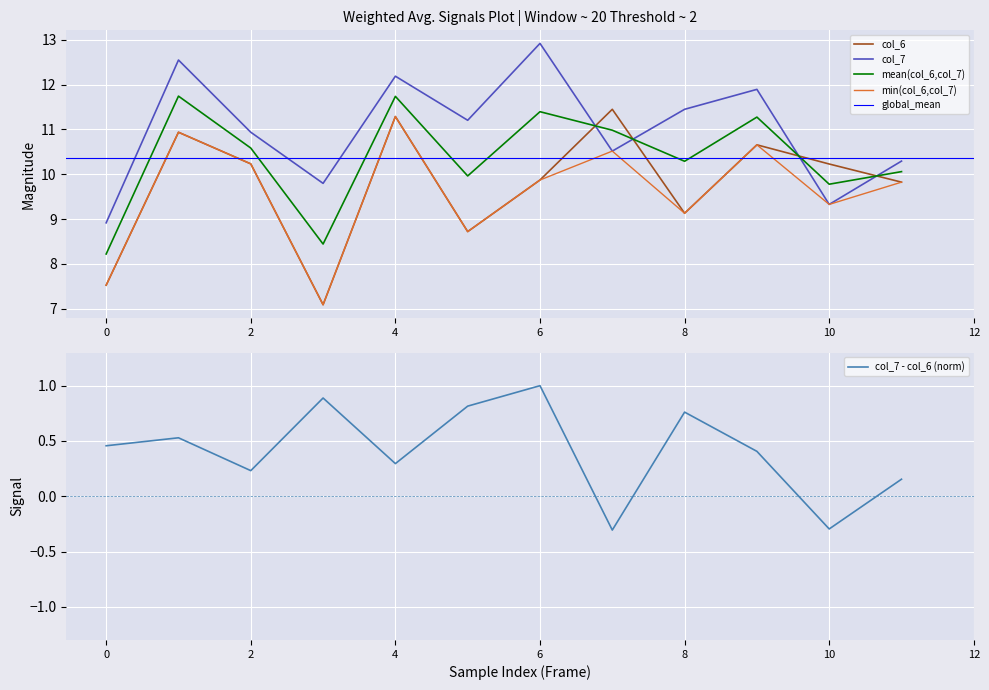

What is the lowest value of the col_6 series?

7.1